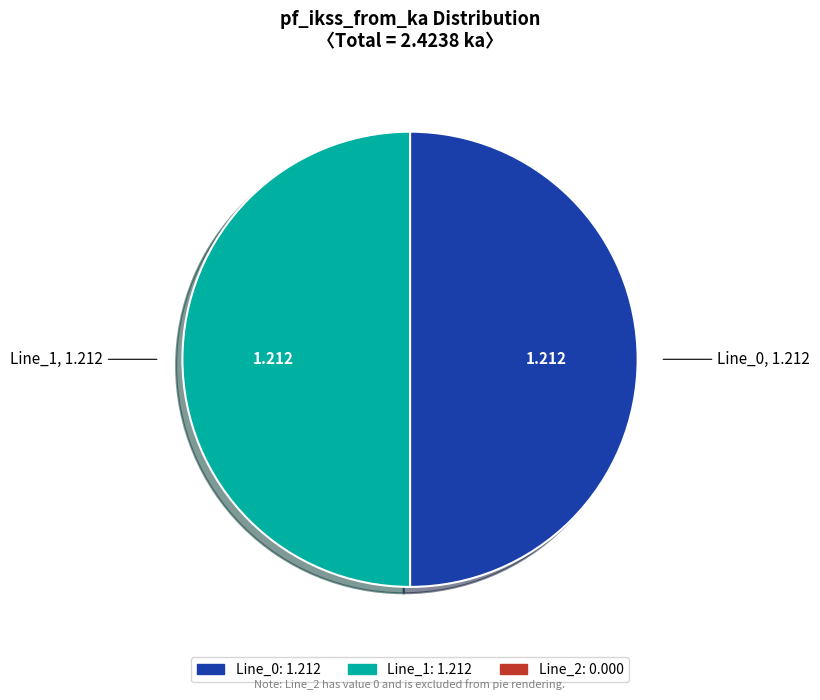

How many slices are in this pie chart?

2